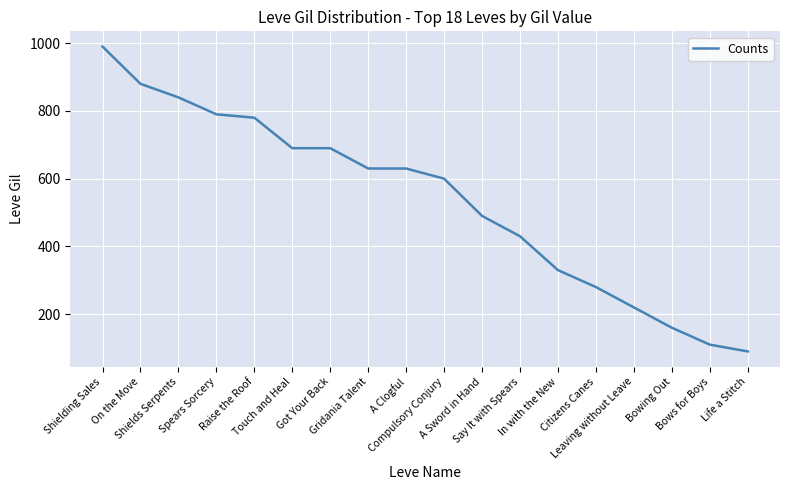

What is the difference between the second highest and minimum values?

790